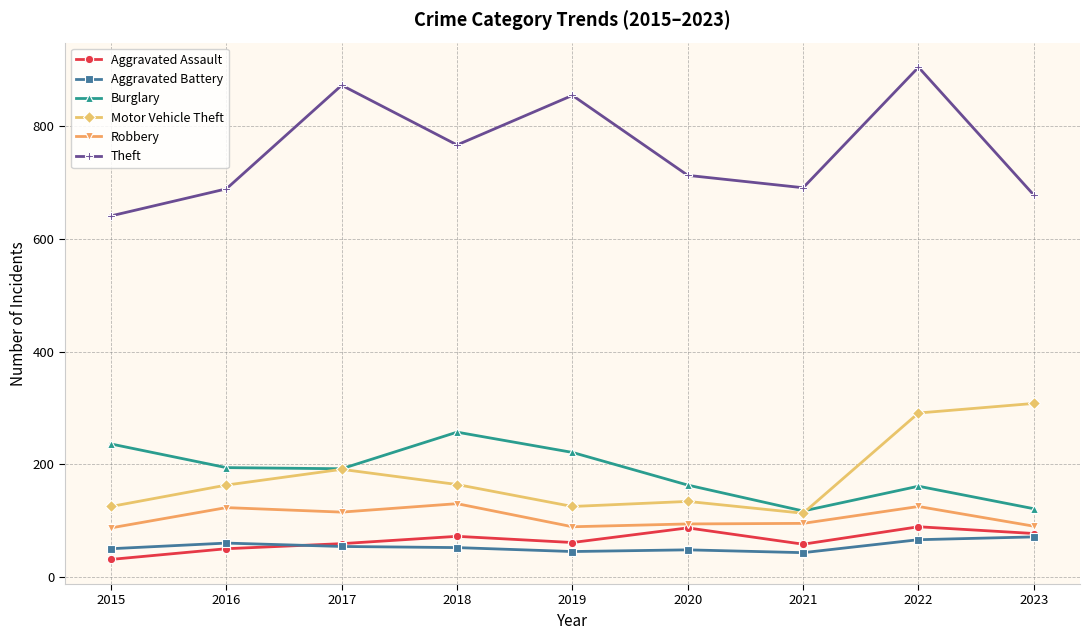

Between 2017 and 2020, which series saw the biggest shift?

Theft